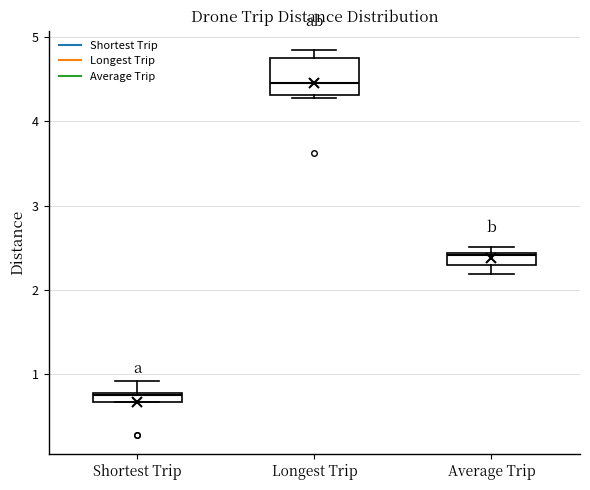

Which box has the lowest median line?

Shortest Trip